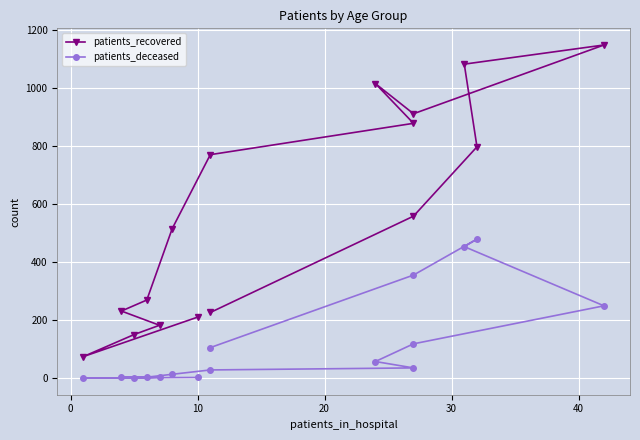

Reading right to left, list all the values displayed in this chart.

patients_recovered: 226	558	797	1082	1148	911	1015	878	770	515	269	231	182	150	74	210
patients_deceased: 105	355	479	453	249	118	57	35	28	13	3	4	3	0	0	2